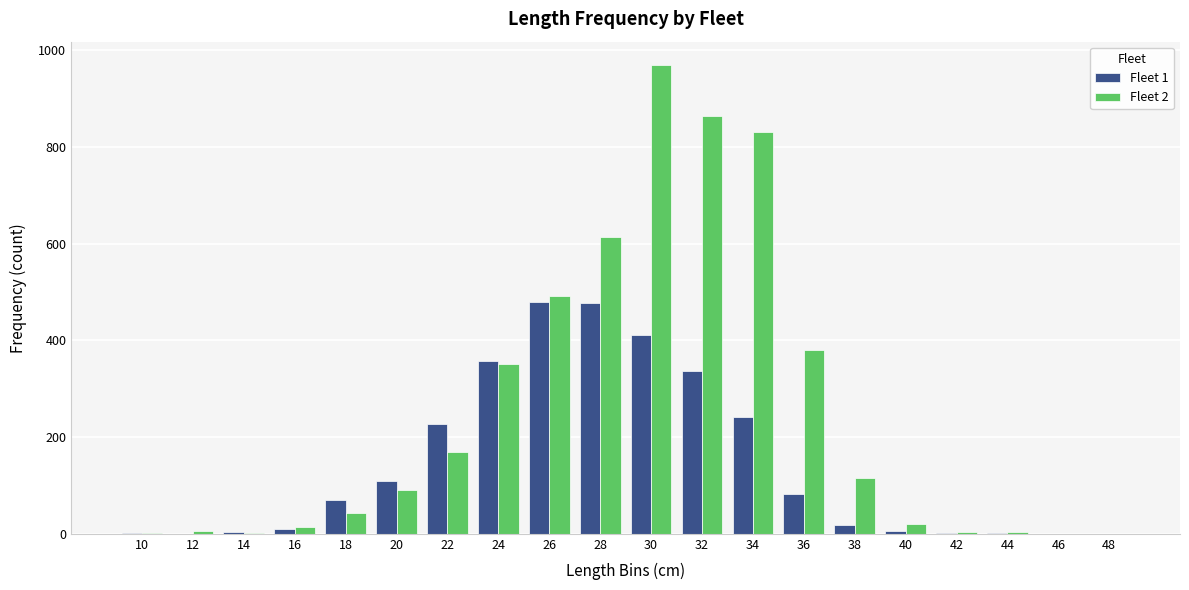

What is the difference between the Fleet 1 values at 34 and 12?

242